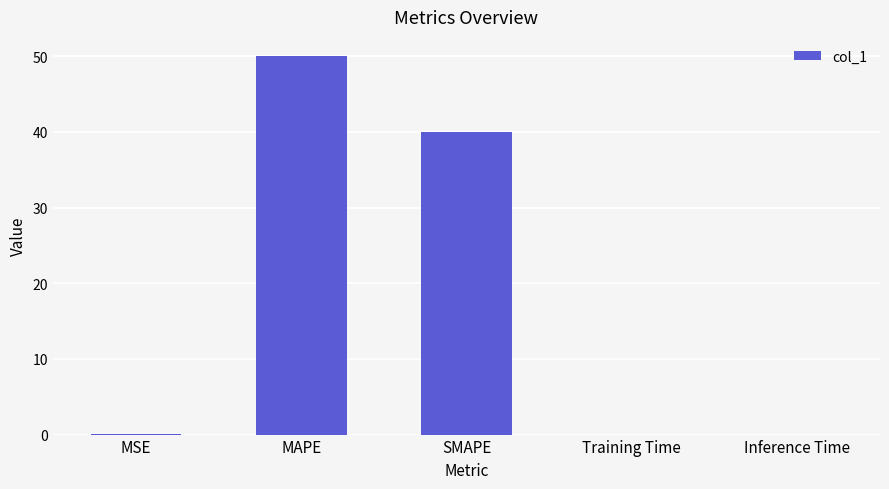

Is it true that the value at Training Time is 0.0?

True